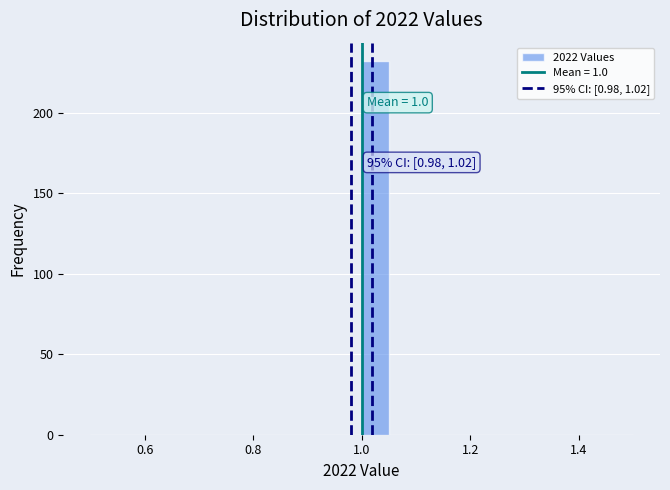

Around what value on the x-axis is the tallest bar? Give the approximate position of its centre, as read against the axis.

1.02